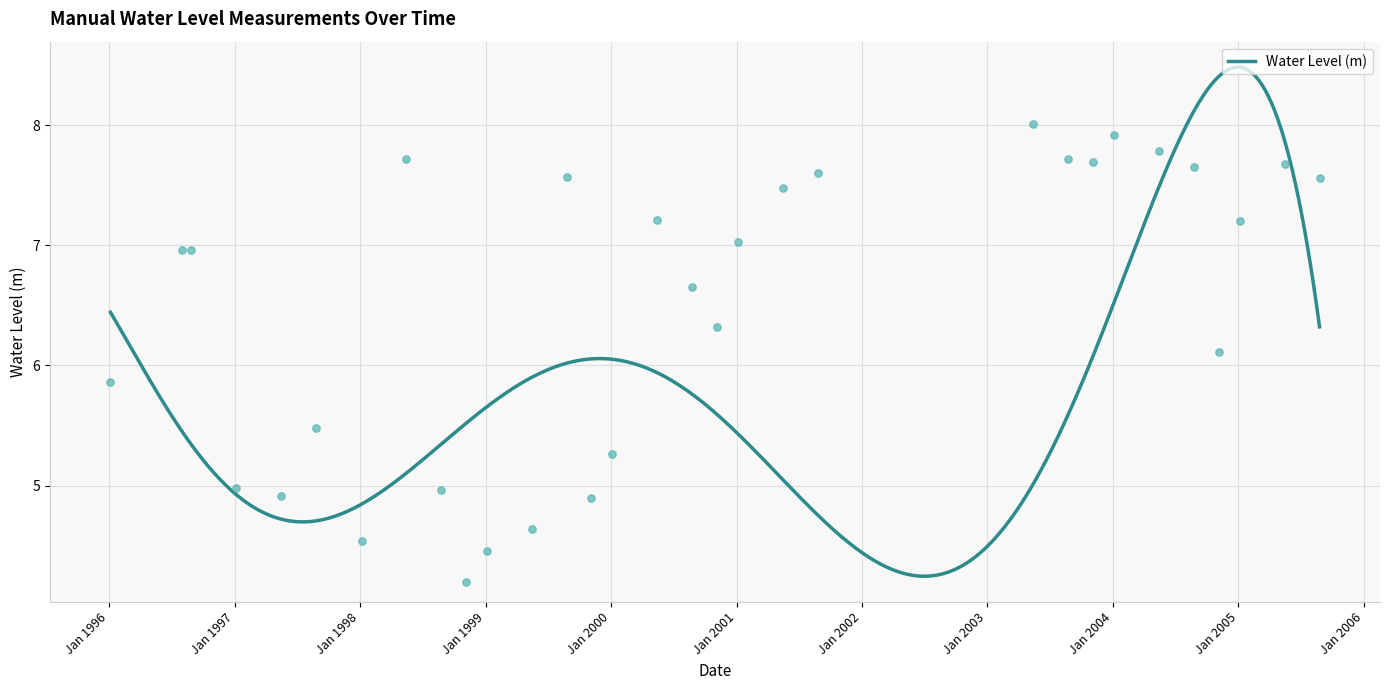

Which has a higher value, 2000-01-05 or 2003-08-25?

2003-08-25